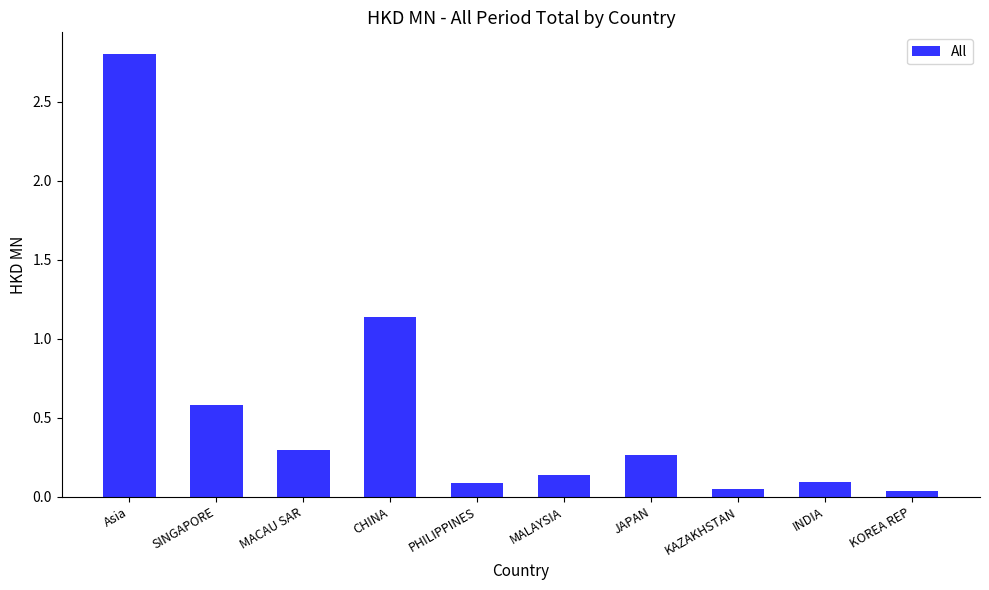

What is the difference between the maximum and minimum values?

2.8